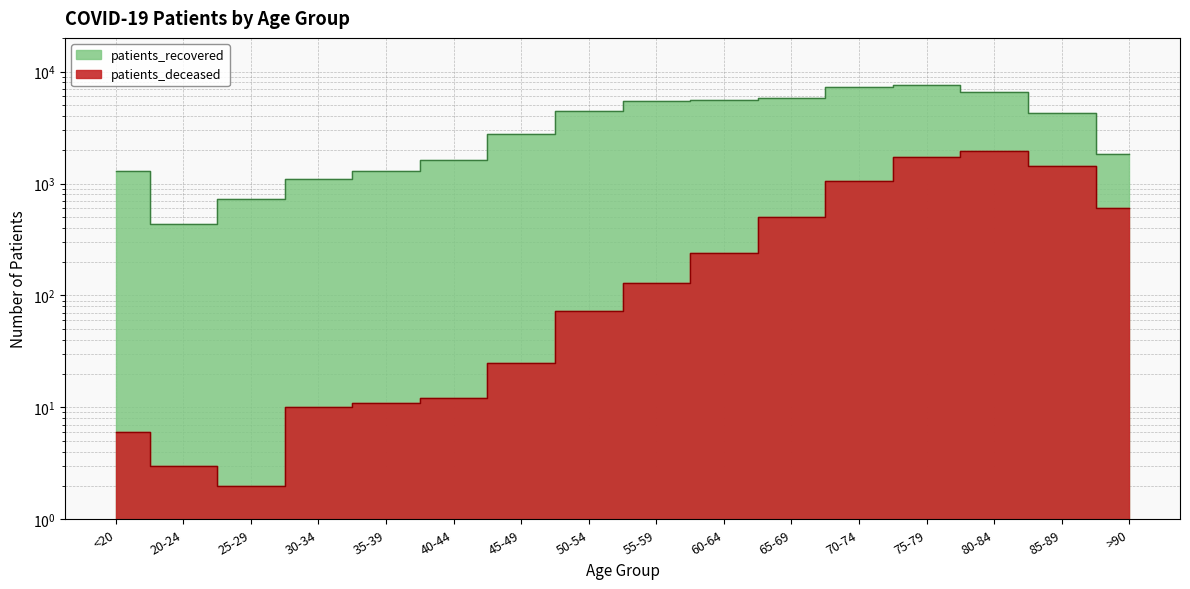

At which label does the data first exceed 128?

60-64